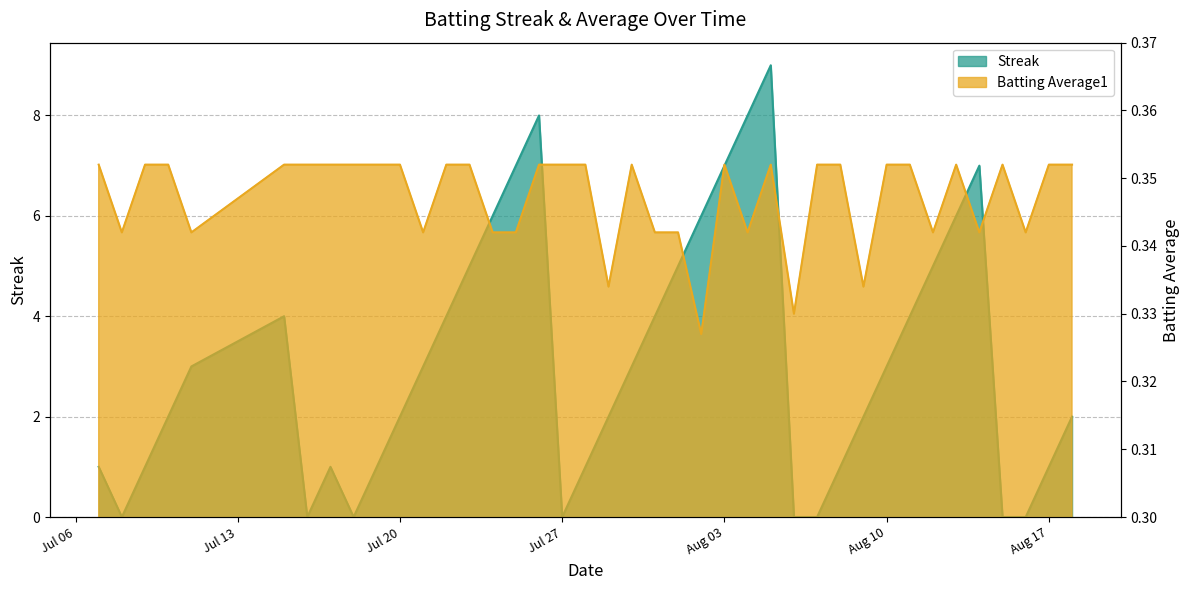

What is the label of the 20th point from the right?

2010-07-30